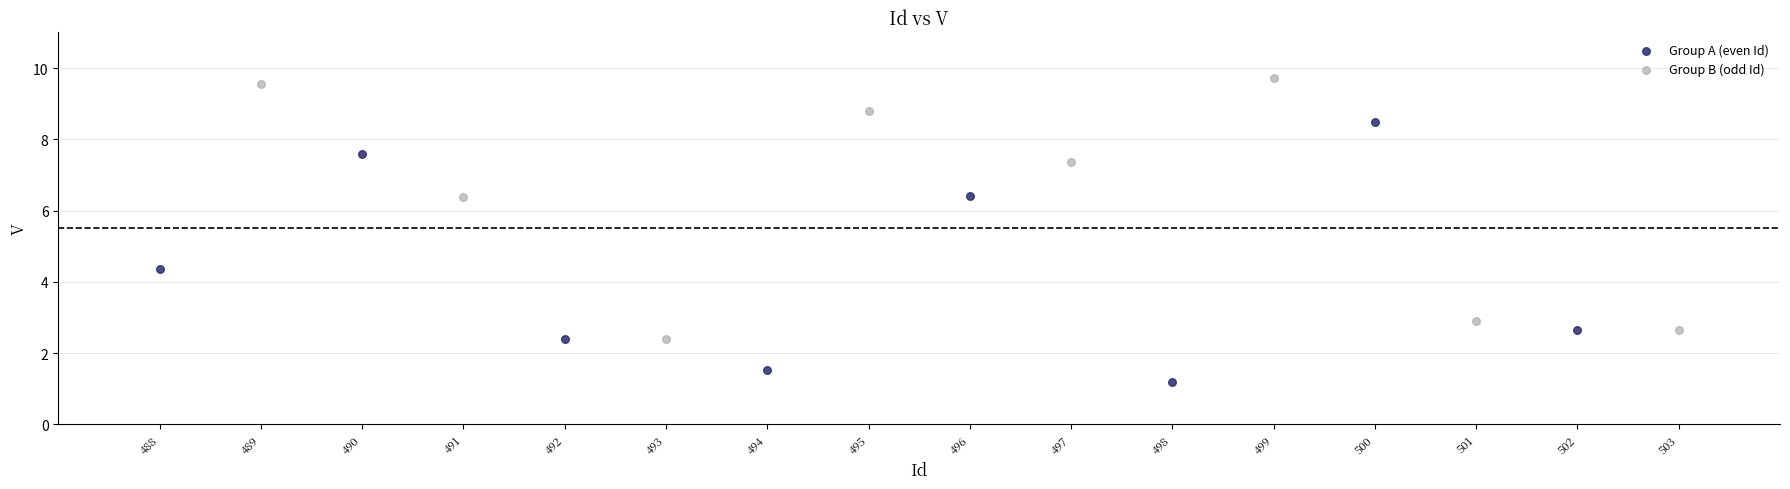

Which series contains the lowest Y value?

Group A (even Id)